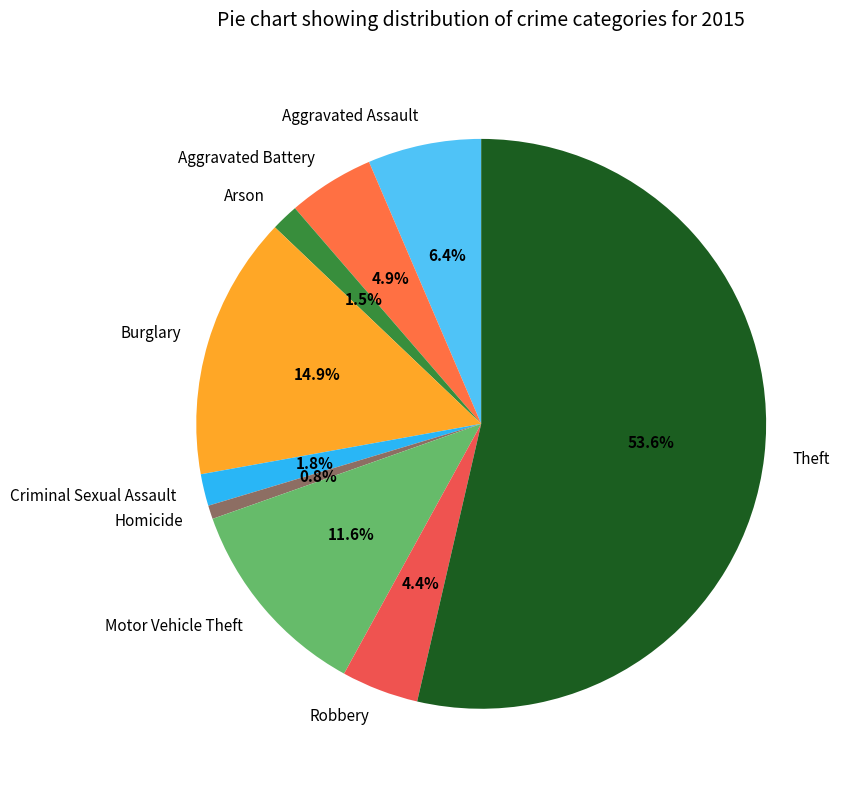

Is there a majority slice in this chart?

Yes